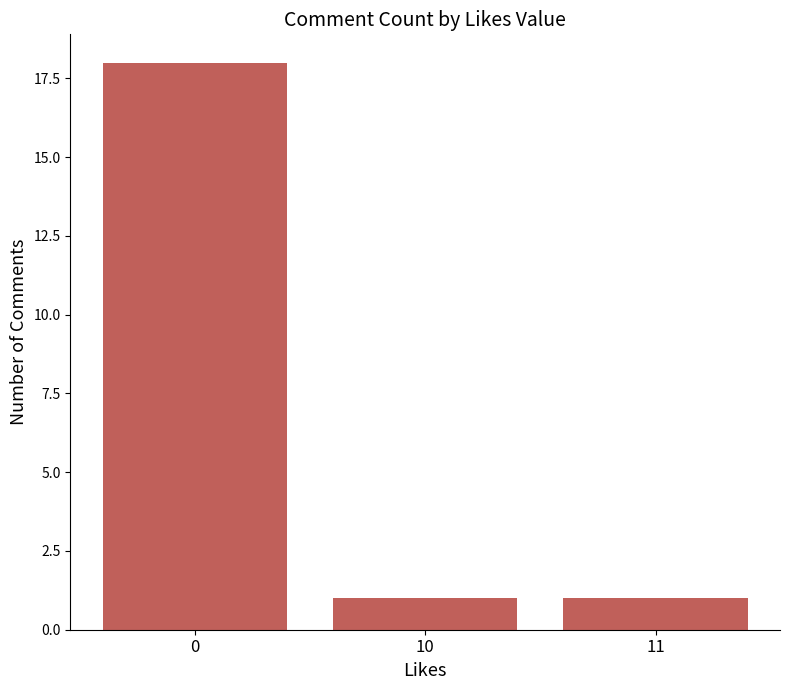

What is the maximum value shown in the chart?

18